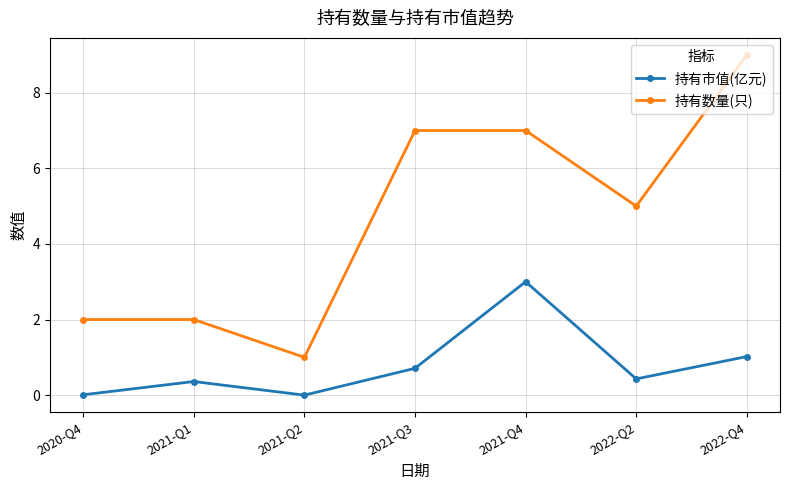

At 2022-Q2, list the series in order from smallest to largest.

持有市值(亿元), 持有数量(只)